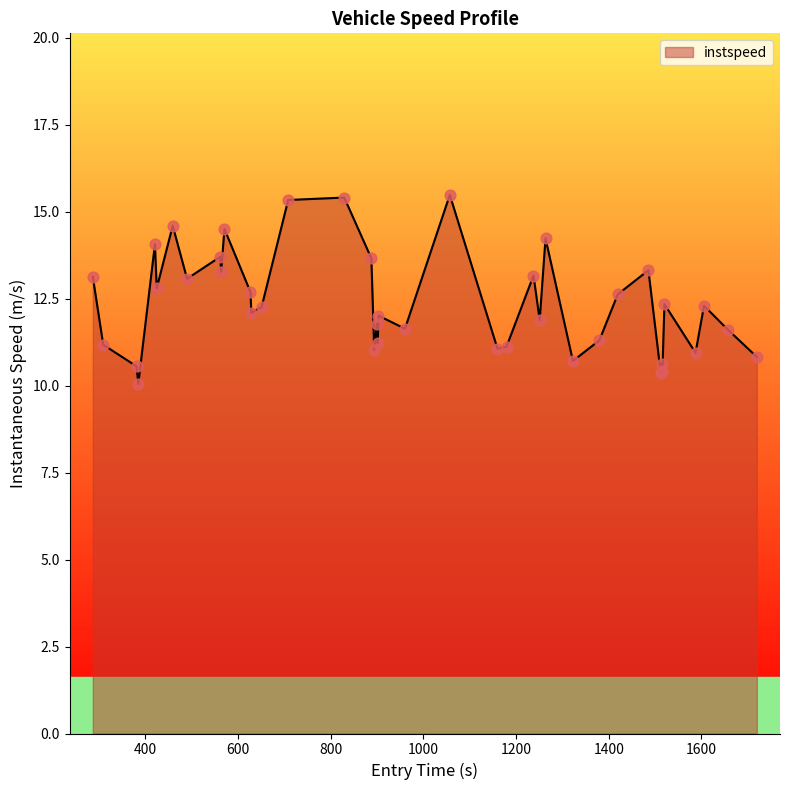

What is the greatest value displayed?

15.5